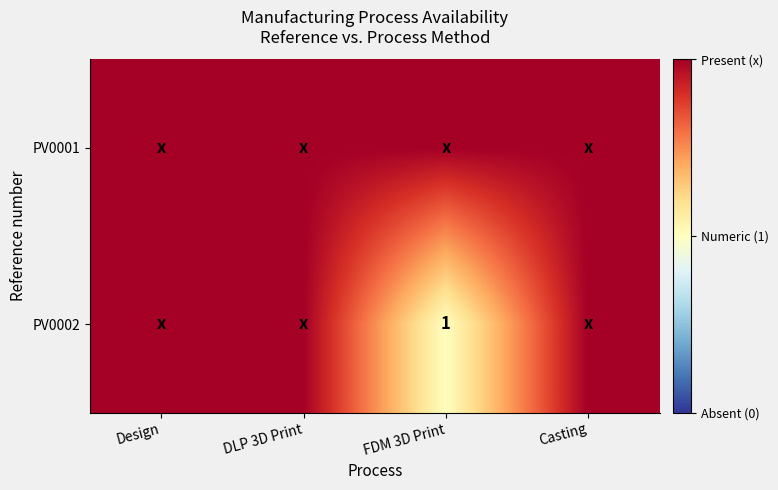

At which label does PV0001 reach its minimum?

Design